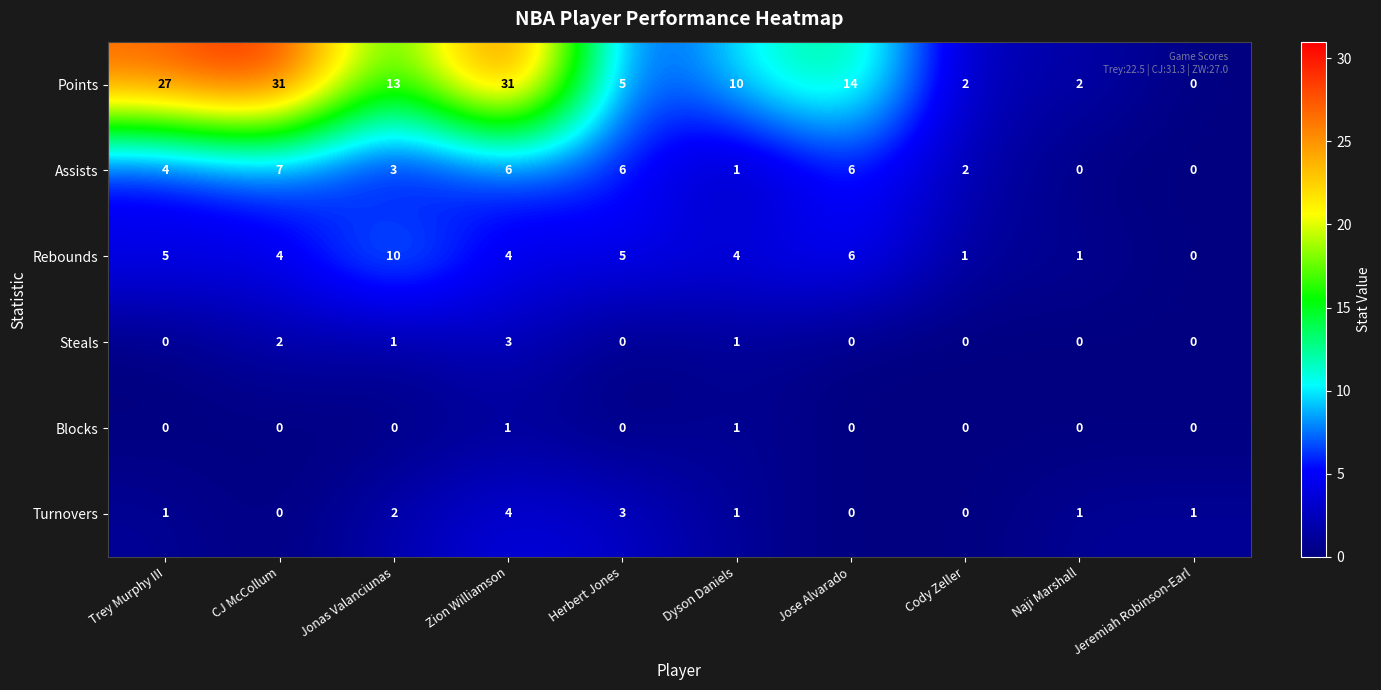

Which series has the largest range (max minus min)?

Points